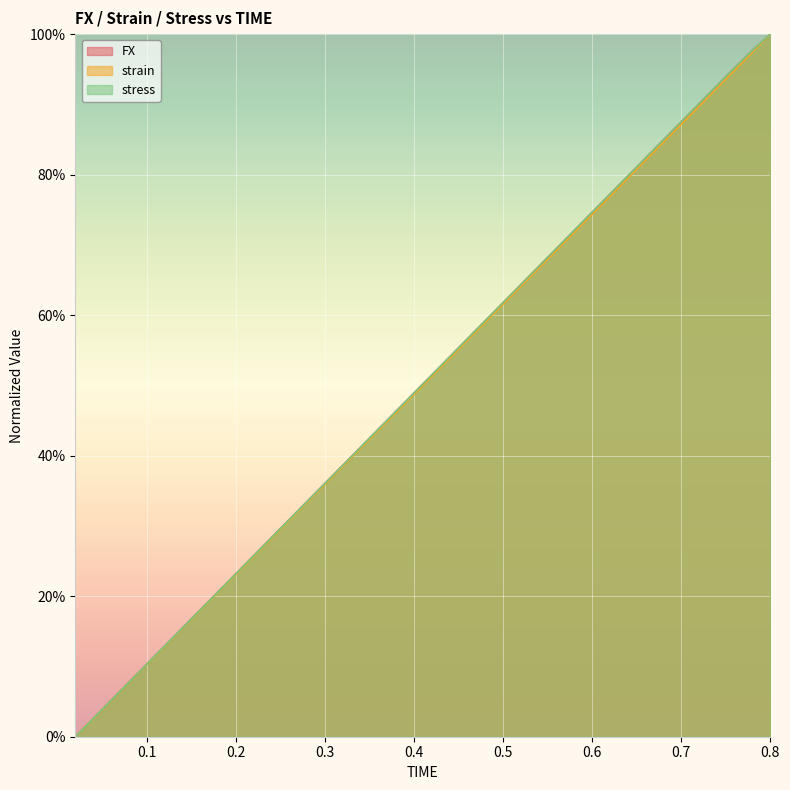

What is the total value across all series at 0.24?

0.8